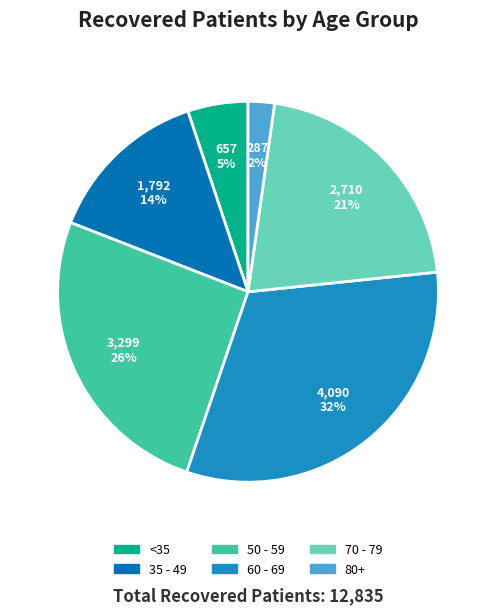

How many slices are in this pie chart?

6